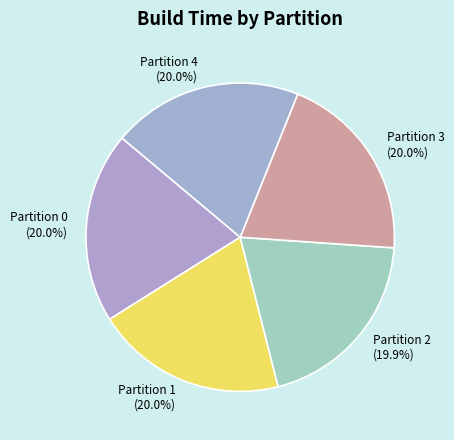

How much of the chart is everything except Partition 0 (20.0%)?

80.0%